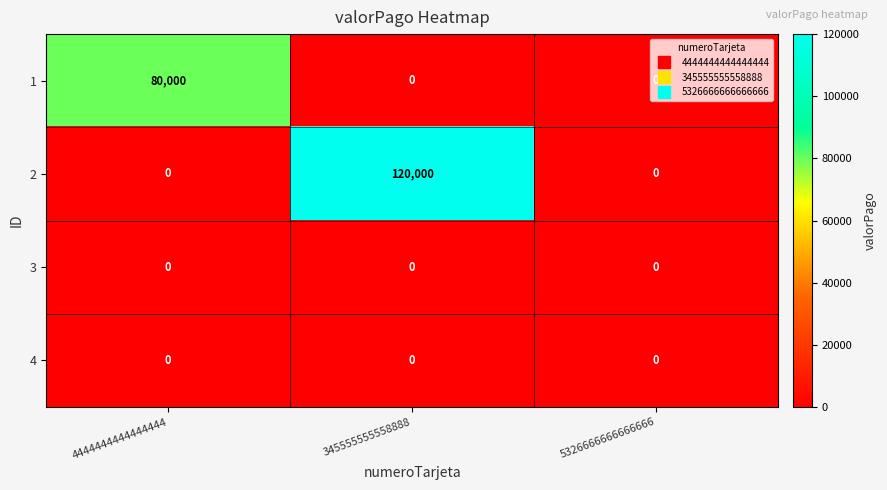

The value of 1 at 345555555558888 is 0. True or false?

True